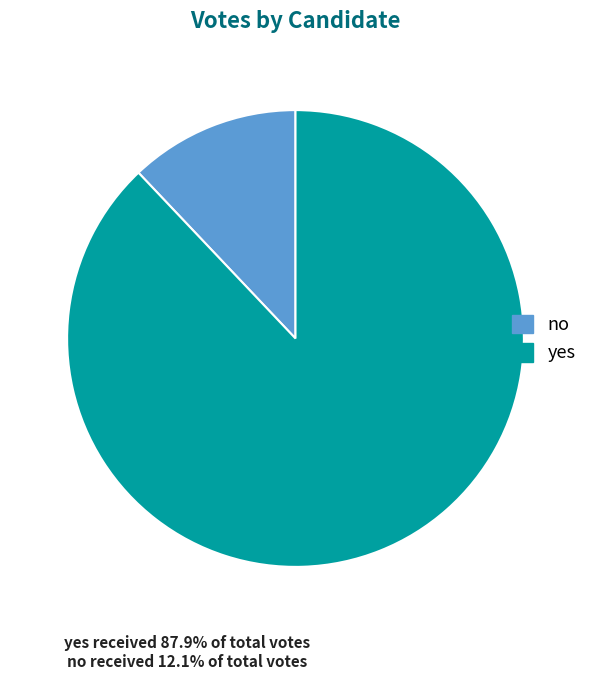

Which category has the smallest portion of the pie?

no